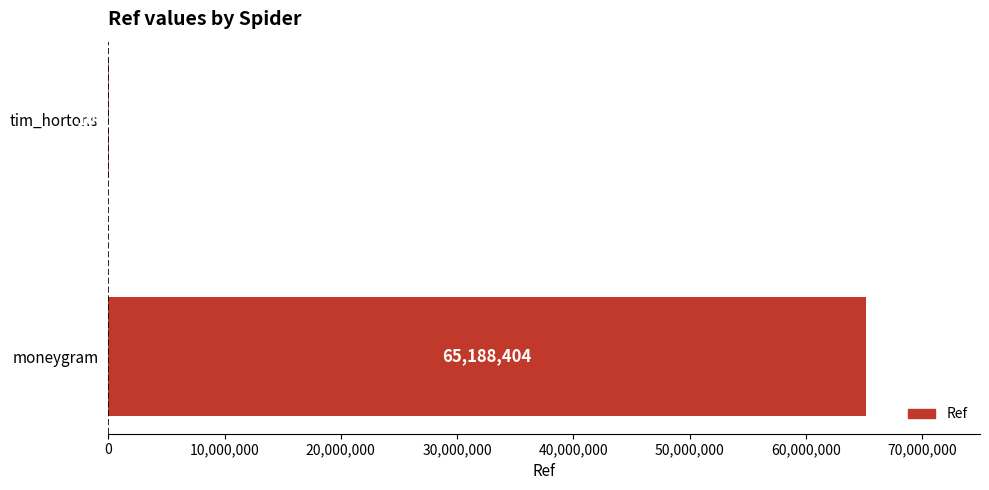

What is the approximate value at tim_hortons?

103204